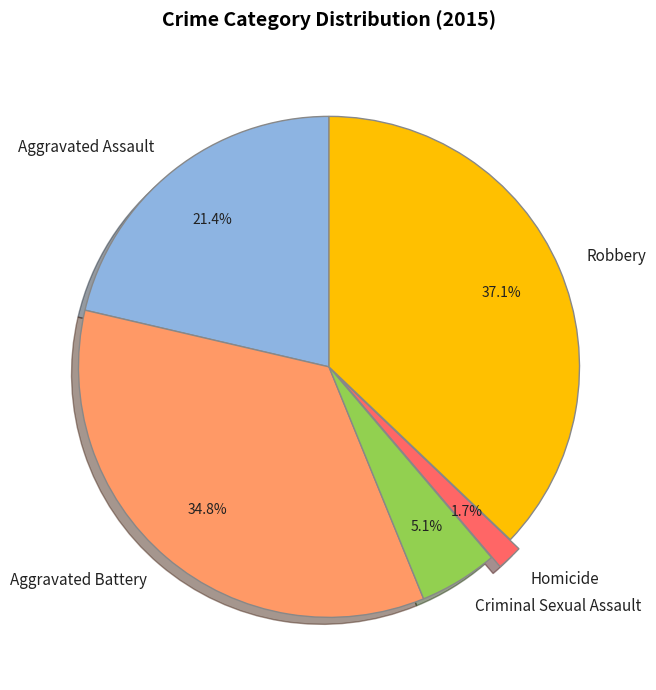

Which slice is the largest?

Robbery